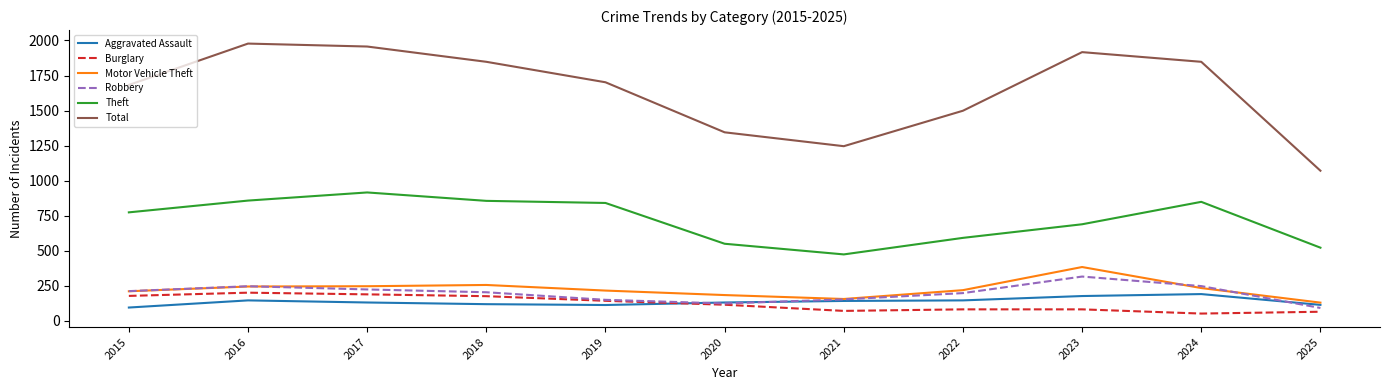

True or false: Total has a value of 1917 at 2023.

True